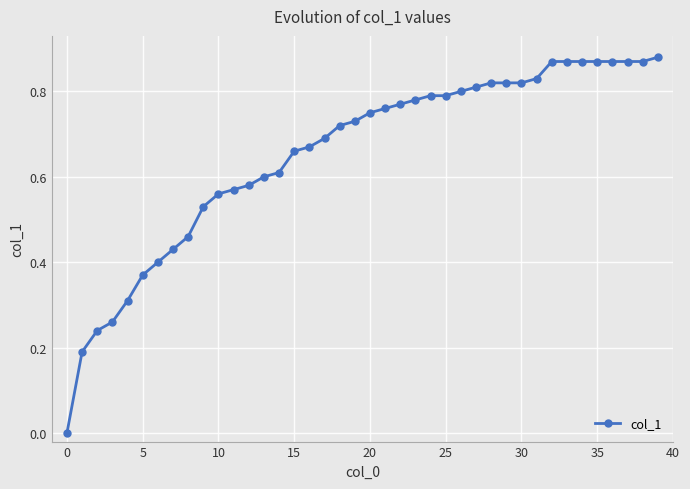

What is the sum of all values?

26.1